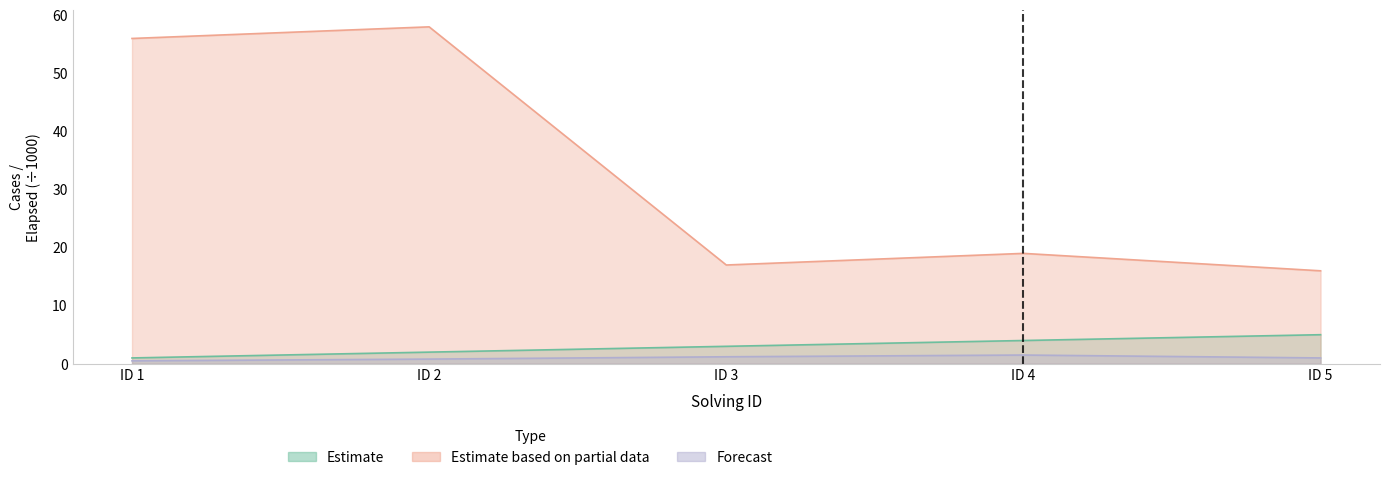

What is the value of the solving_id point at the 2nd from the left?

2